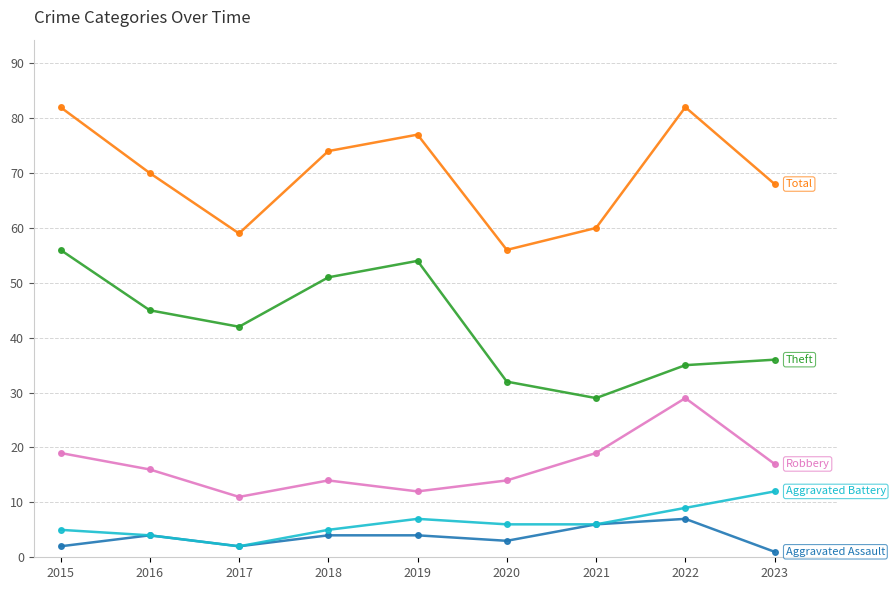

What is the total value across all series at 2015?

164